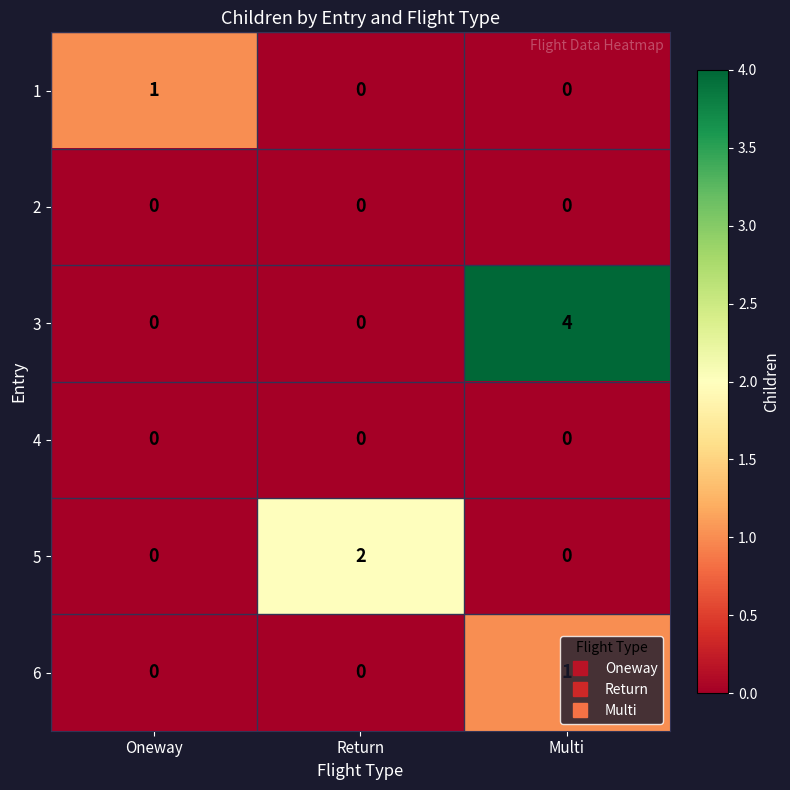

Which series has the widest spread of values?

3